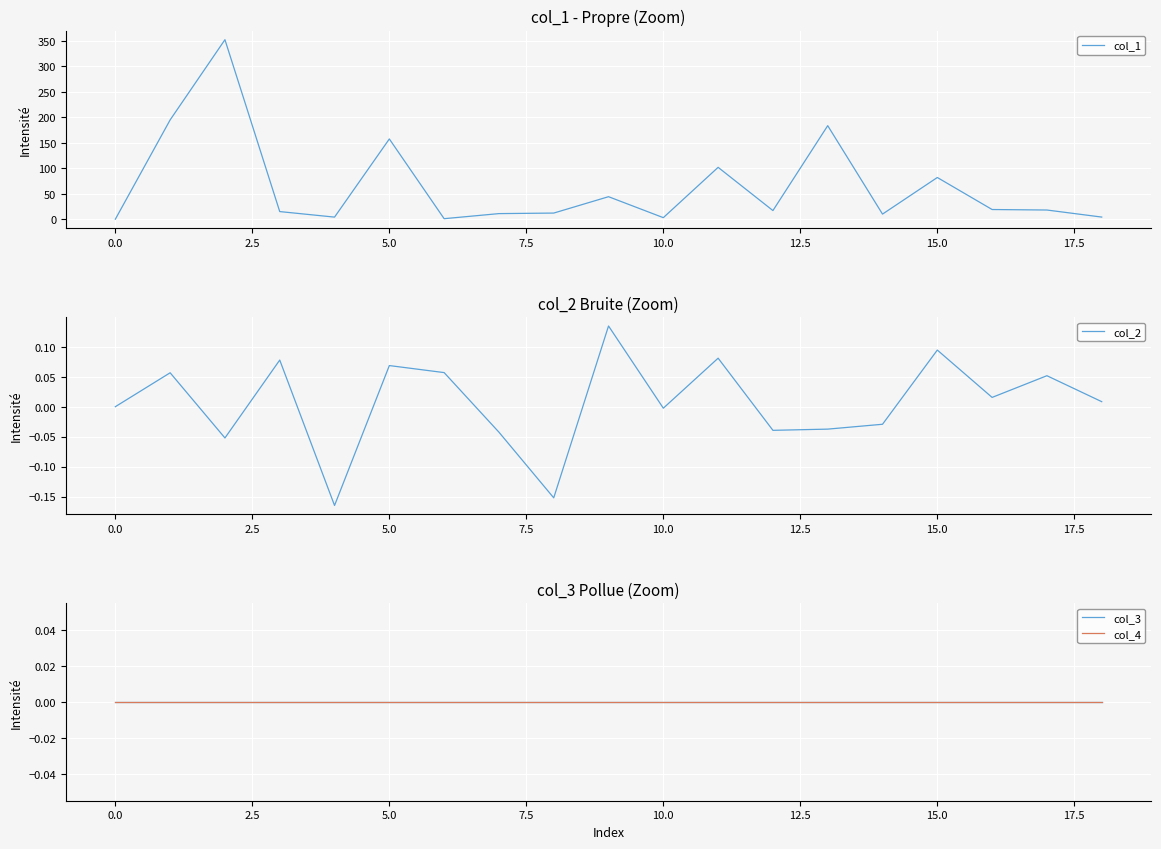

How many lines are shown in the chart?

4